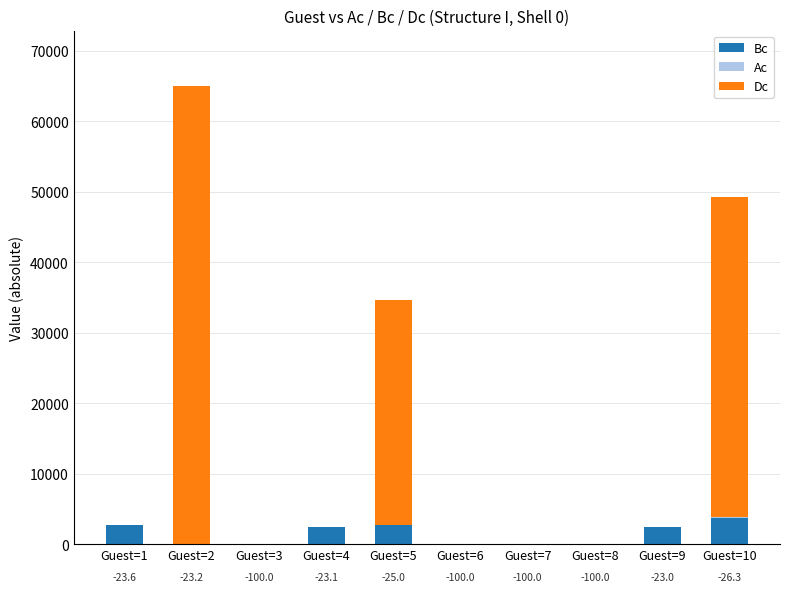

What is the sum of all Bc values?

14269.7